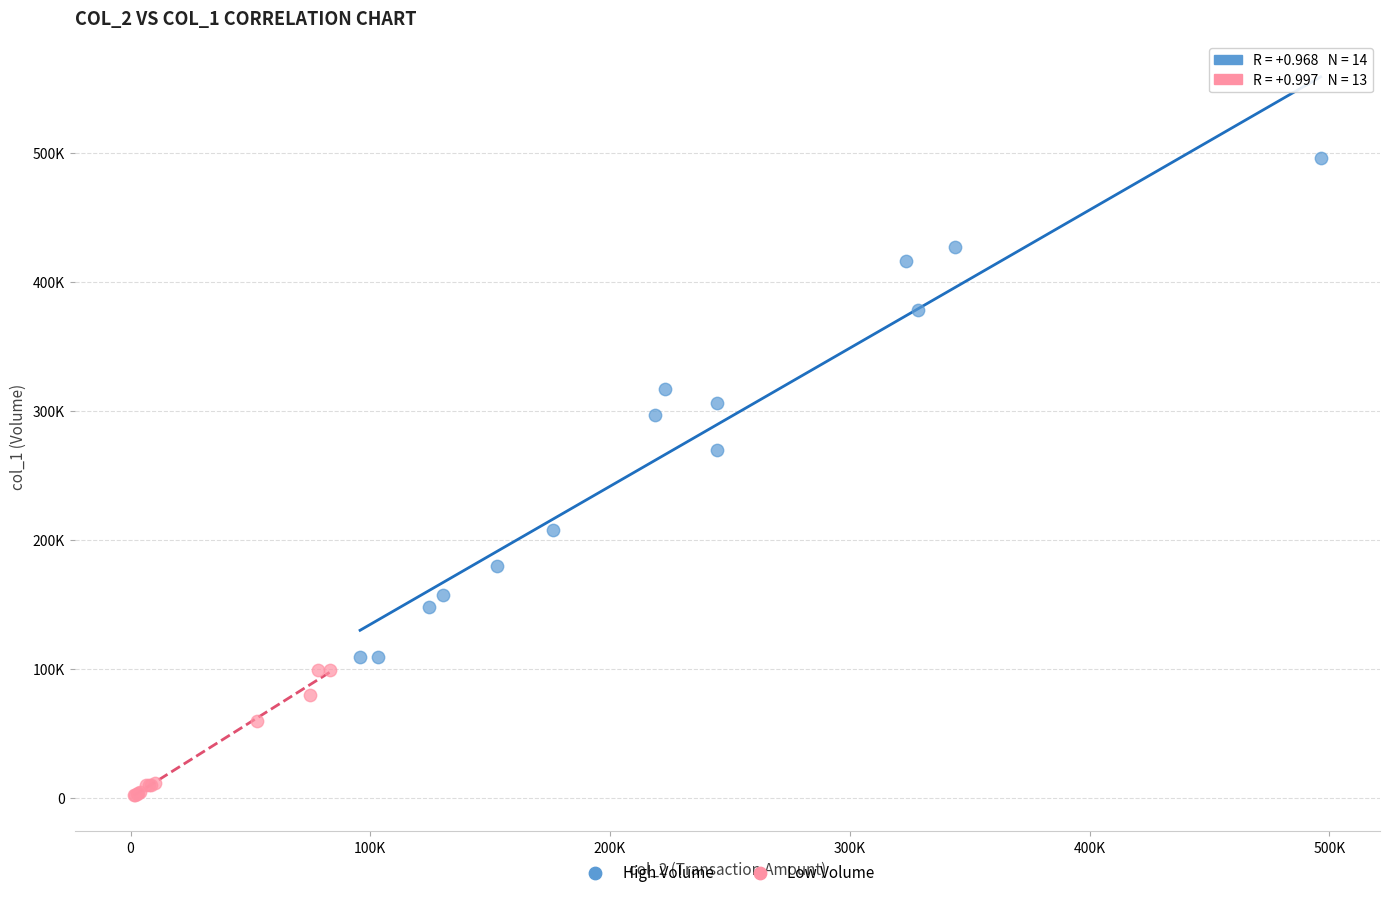

Which series contains the highest Y value?

High Volume